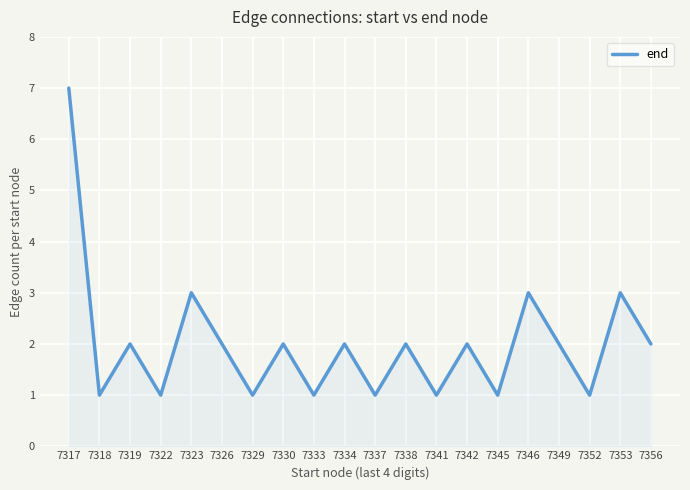

What is the greatest value displayed?

7